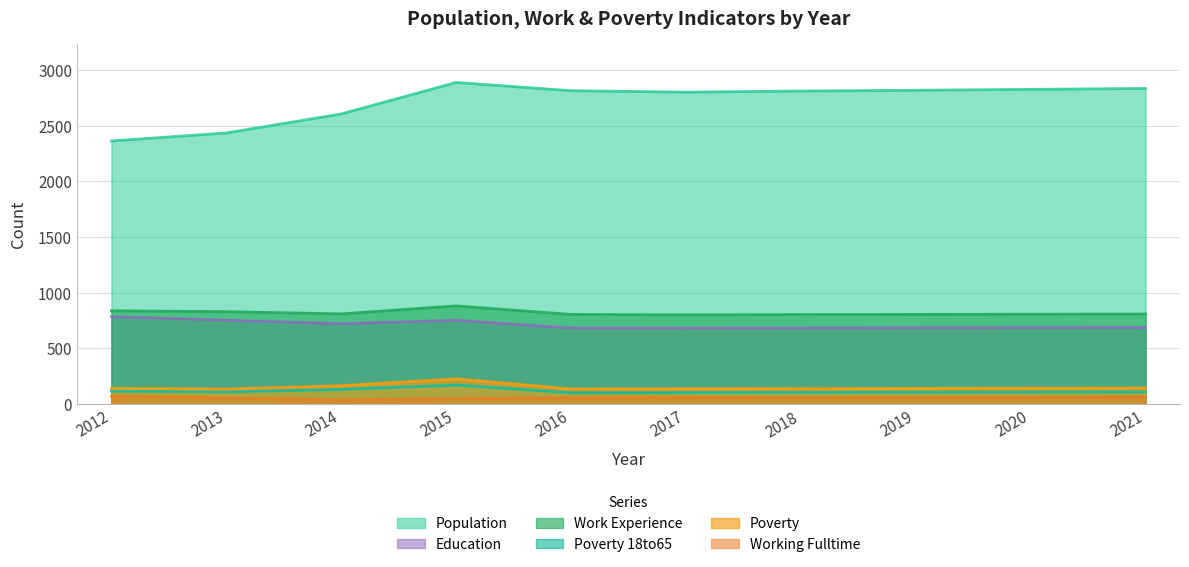

Reading left to right, transcribe all the data shown in this chart.

Population: 2364	2436	2607	2890	2816	2803	2813	2820	2828	2836
Work_Experience: 837	829	809	881	804	801	803	804	806	808
Working_Fulltime: 69	54	37	48	53	54	55	57	58	60
Education: 784	752	721	752	682	680	682	684	686	688
Poverty_18to65: 115	108	130	169	100	101	103	105	106	108
Poverty: 139	133	163	225	133	136	137	139	141	142